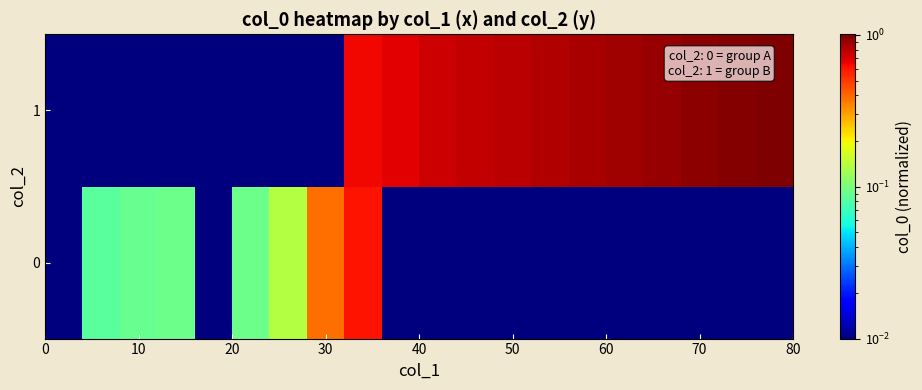

Reading right to left, transcribe all the data shown in this chart.

0: 0.0	0.0	0.0	0.0	0.0	0.0	0.0	0.0	0.0	0.0	0.0	0.6	0.4	0.1	0.1	0.0	0.1	0.1	0.1	0.0
1: 1.0	1.0	0.9	0.9	0.9	0.9	0.8	0.8	0.8	0.7	0.7	0.6	0.0	0.0	0.0	0.0	0.0	0.0	0.0	0.0